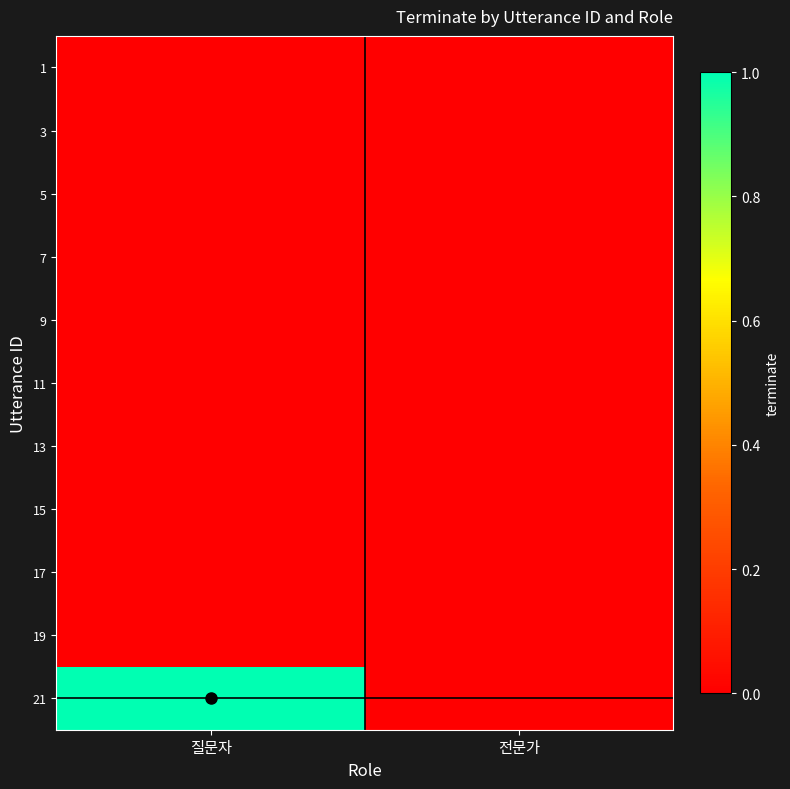

Reading left to right, what are all the values shown in this chart?

1: 질문자=0	전문가=0
3: 질문자=0	전문가=0
5: 질문자=0	전문가=0
7: 질문자=0	전문가=0
9: 질문자=0	전문가=0
11: 질문자=0	전문가=0
13: 질문자=0	전문가=0
15: 질문자=0	전문가=0
17: 질문자=0	전문가=0
19: 질문자=0	전문가=0
21: 질문자=1	전문가=0